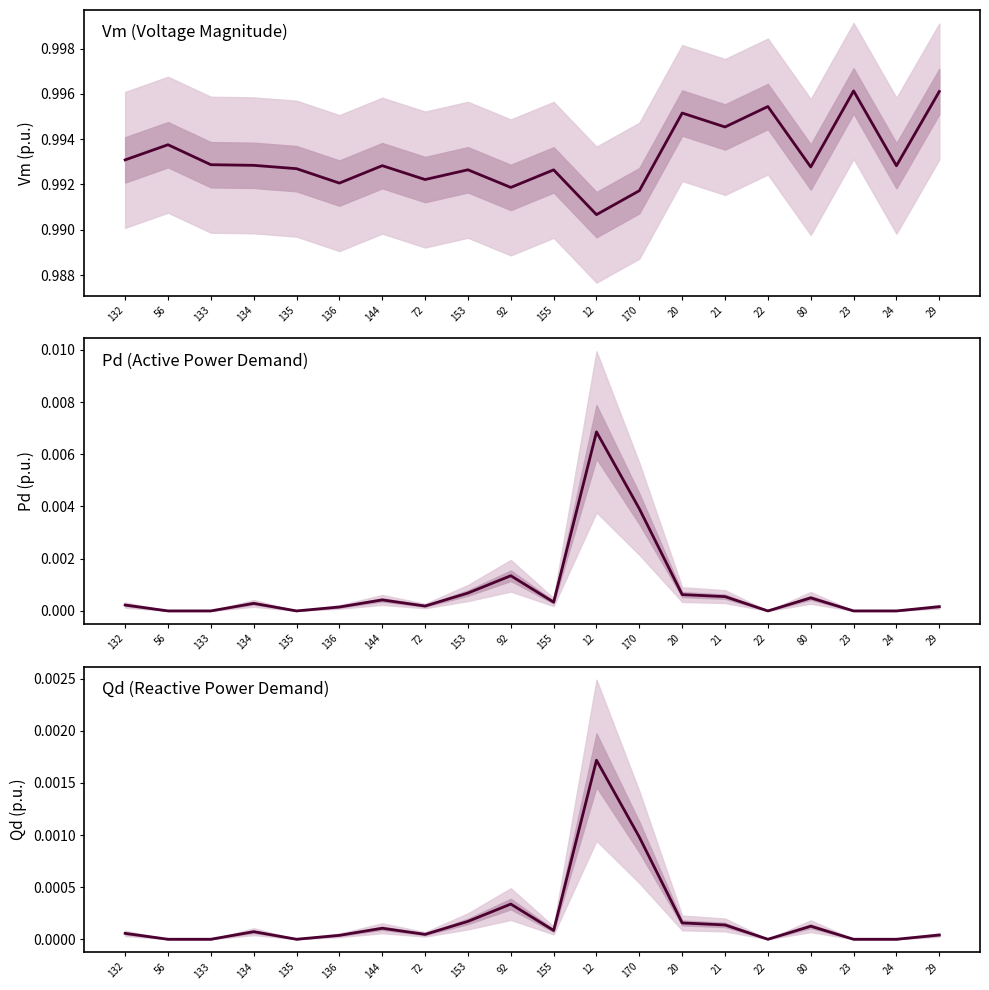

True or false: Vm has more than 1 interior local peaks.

True